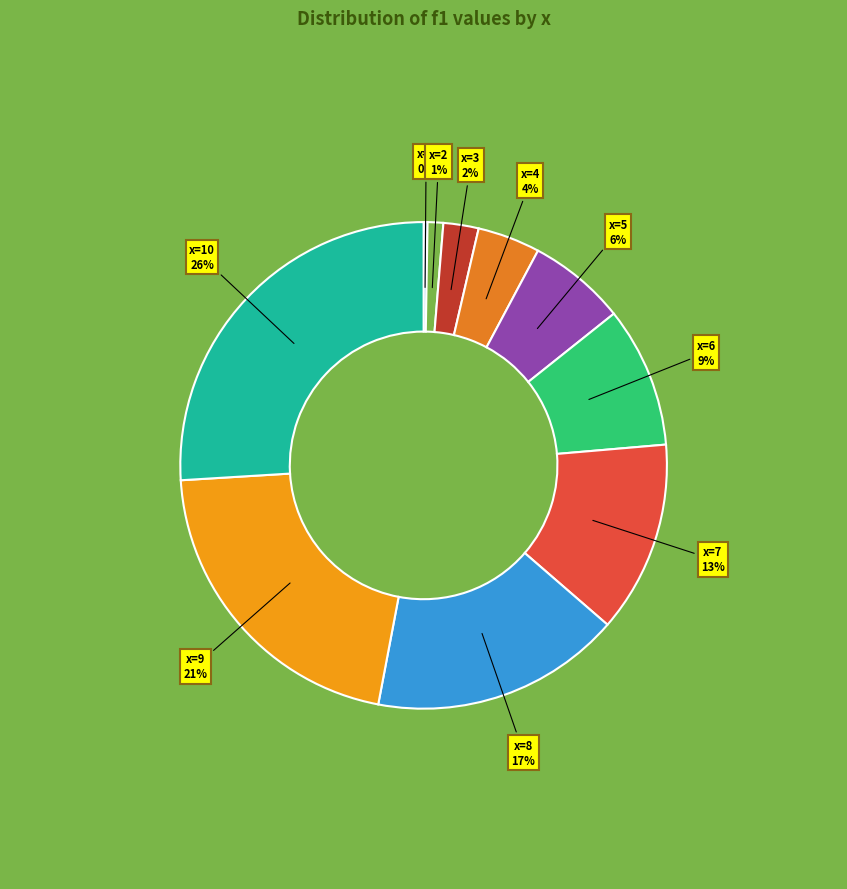

Which slice is the largest?

10